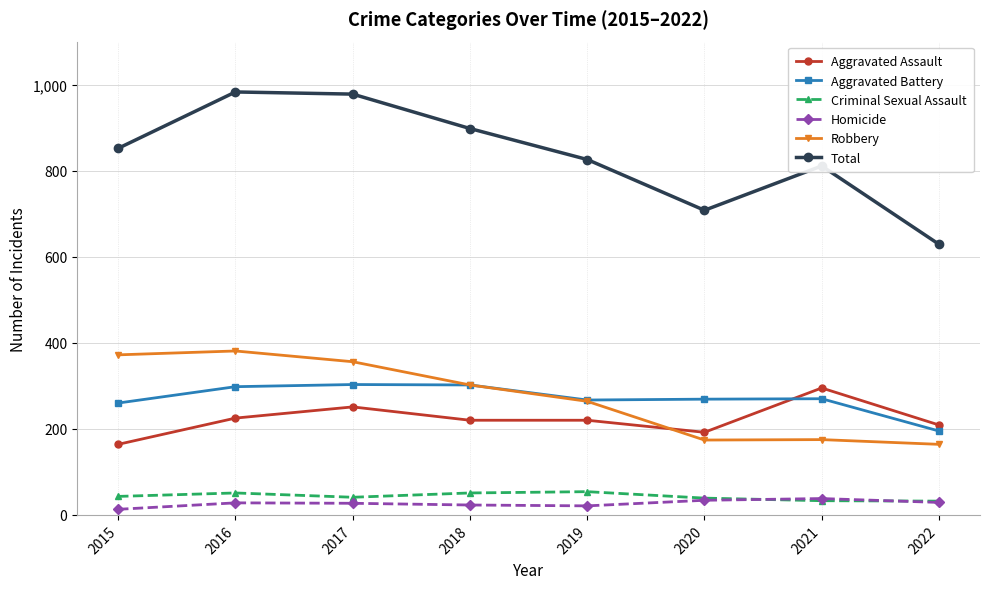

True or false: Robbery and Homicide cross at least once.

False